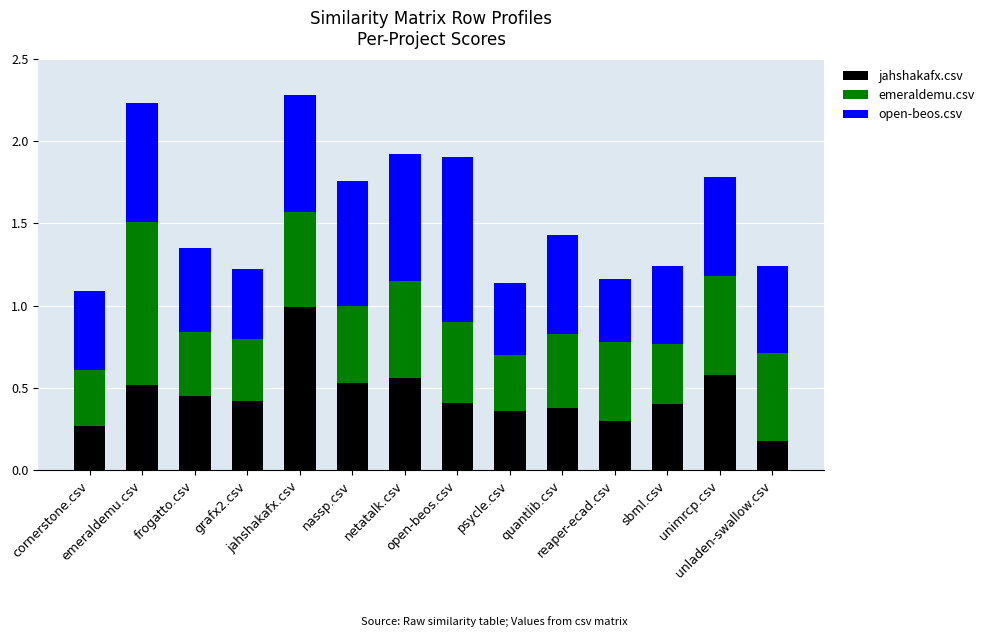

Which series has the largest range (max minus min)?

jahshakafx.csv